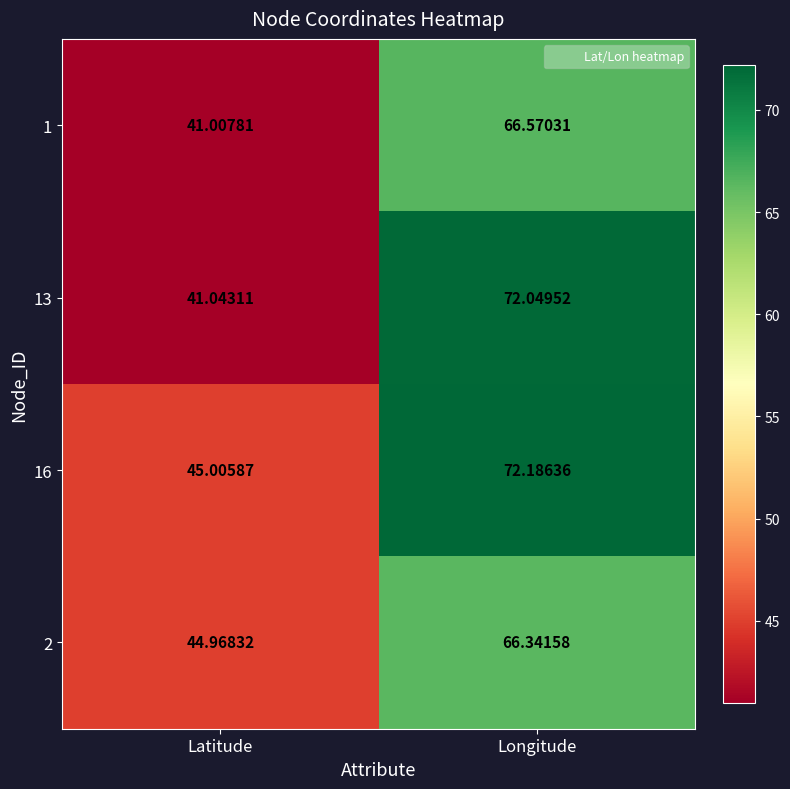

What is the greatest value displayed?

72.2